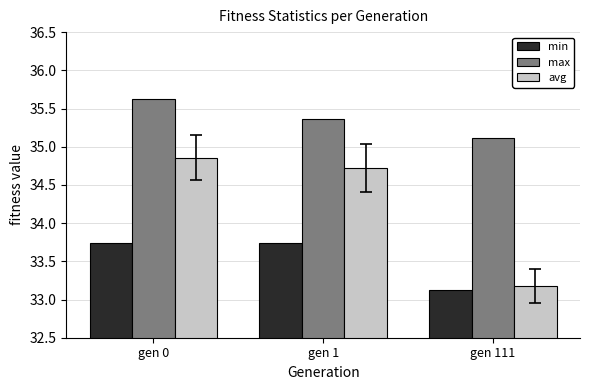

The value of min at gen 1 is 50.9. True or false?

False